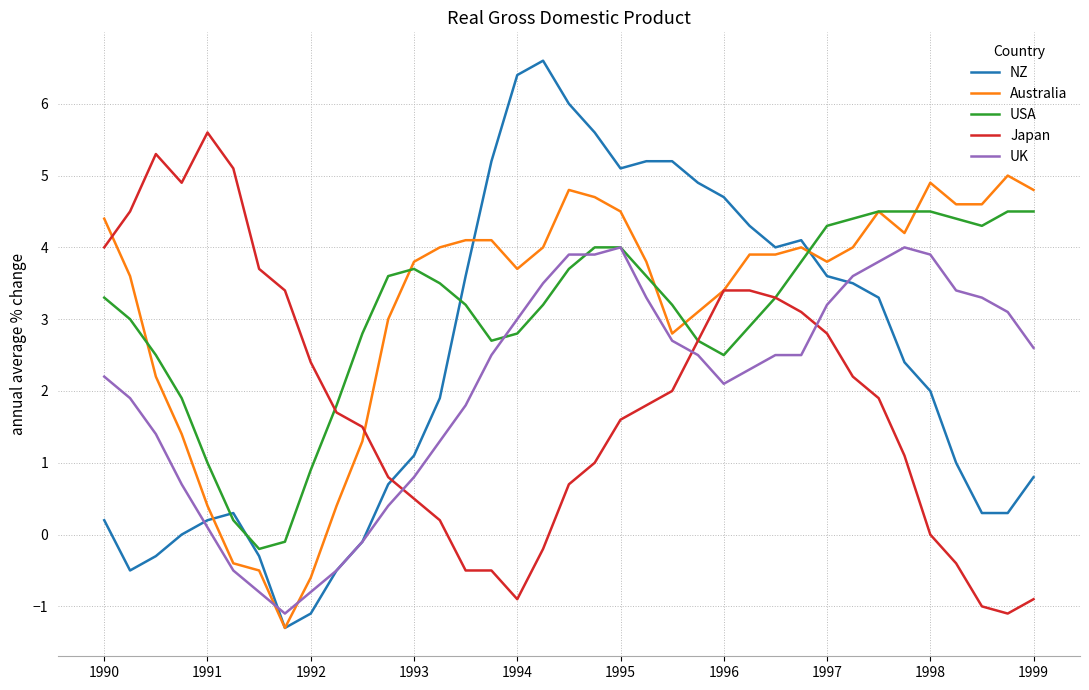

List the series in order of their peak value, highest first.

NZ, Japan, Australia, USA, UK